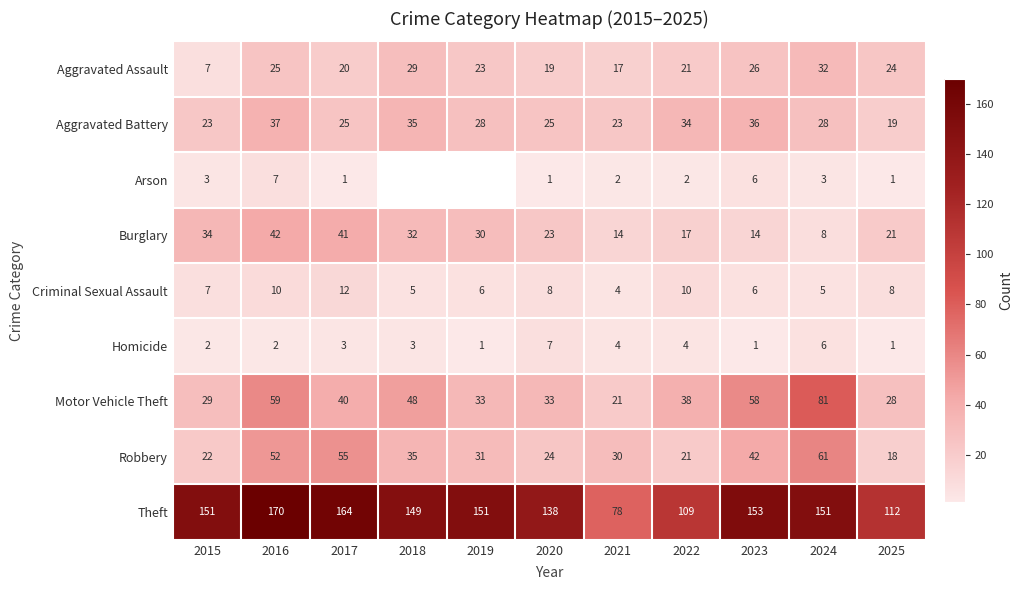

How many data points does each series have?

11